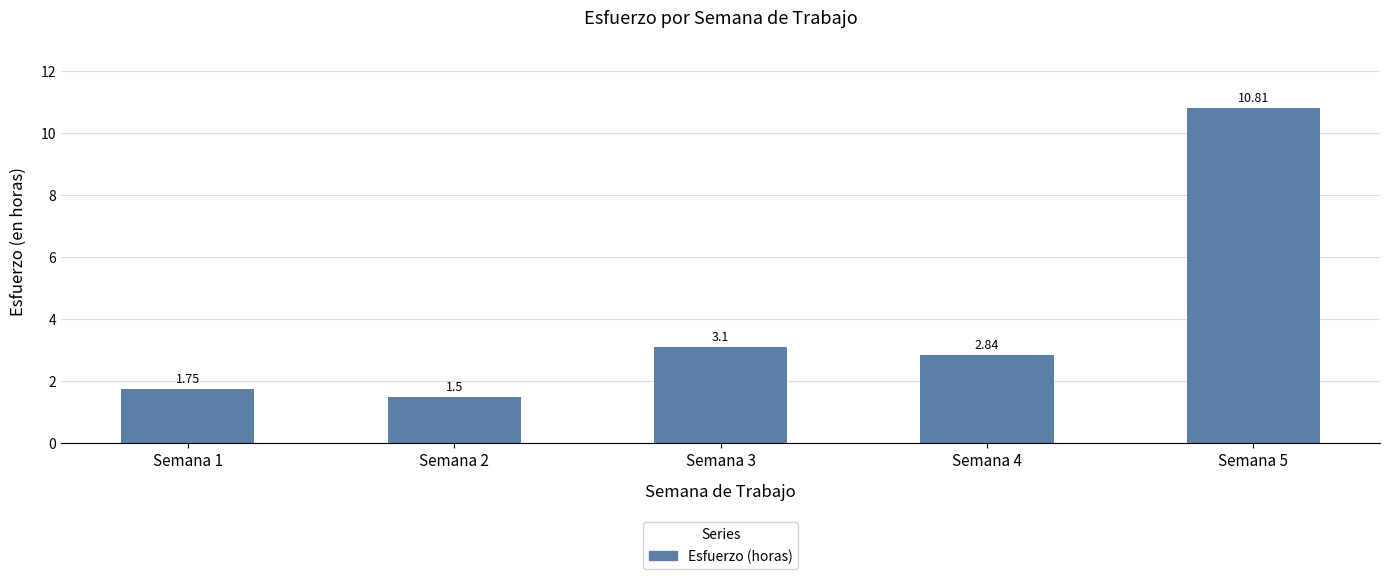

What is the ratio of the value at Semana 5 to the value at Semana 3?

3.5